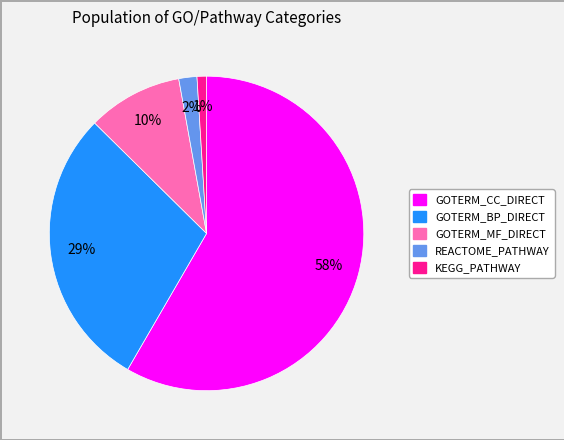

True or false: GOTERM_BP_DIRECT accounts for 43% of the total.

False